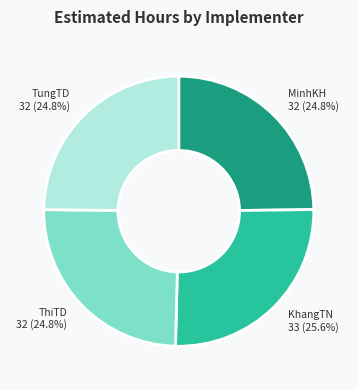

What percentage do TungTD and ThiTD together represent?

49.6%